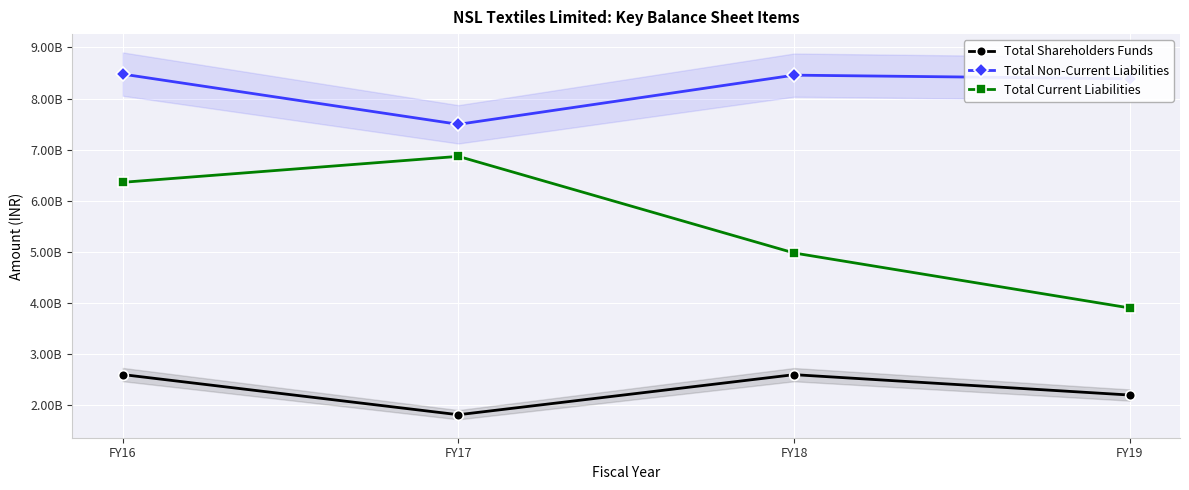

At how many categories does at least one series exceed 6830446047?

4